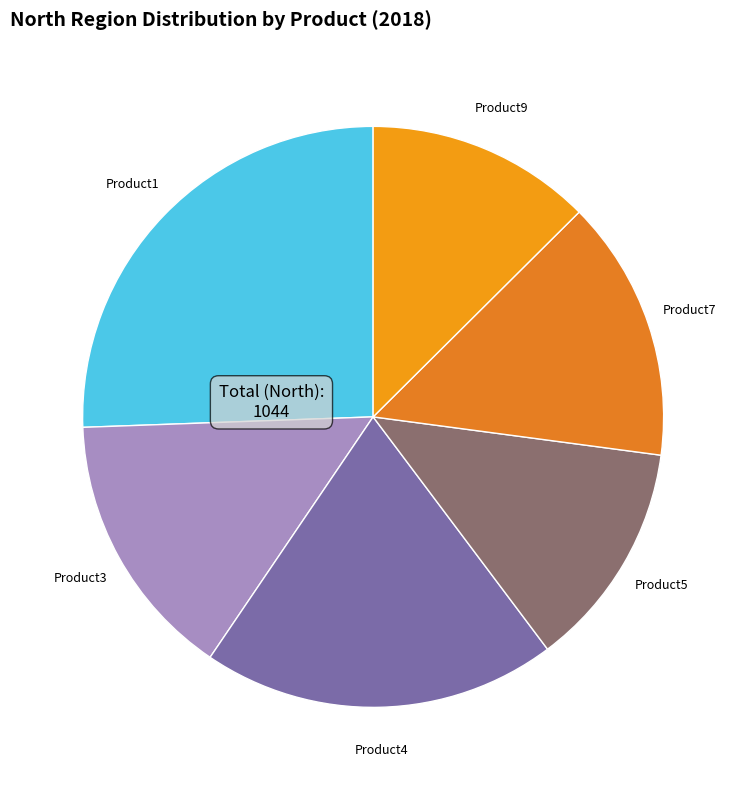

Is Product4 the majority of the pie?

No